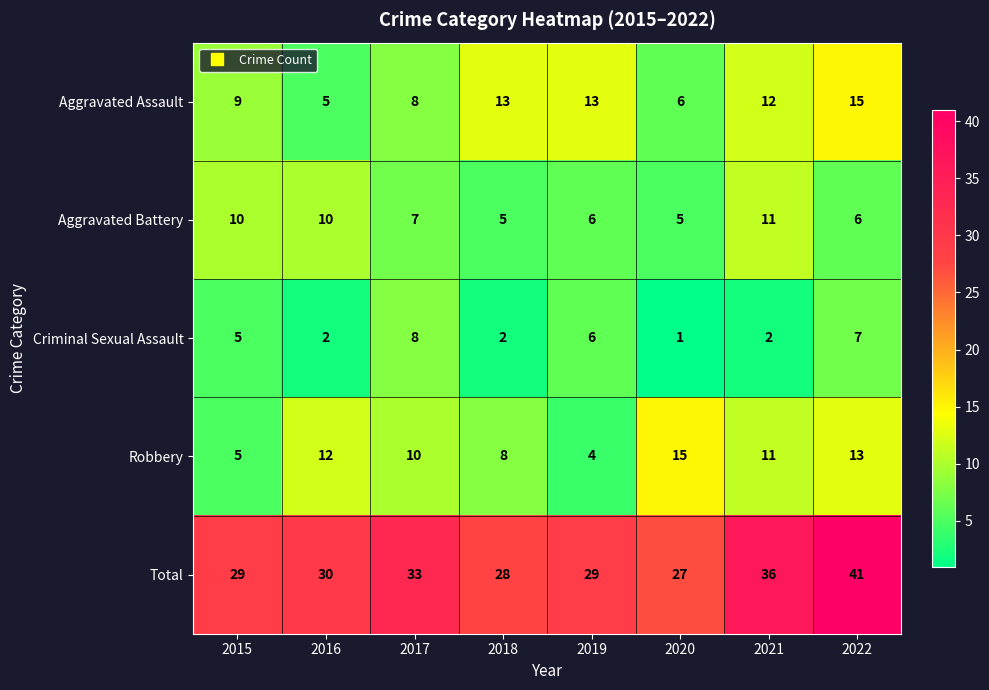

Count the number of categories in the chart.

8